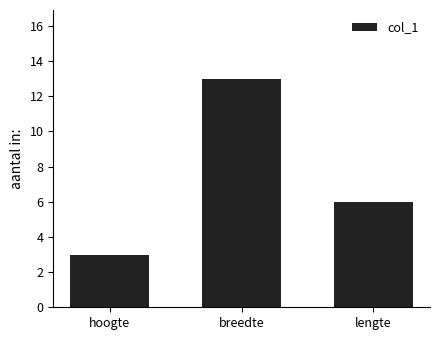

What is the ratio of the value at breedte to the value at lengte?

2.2